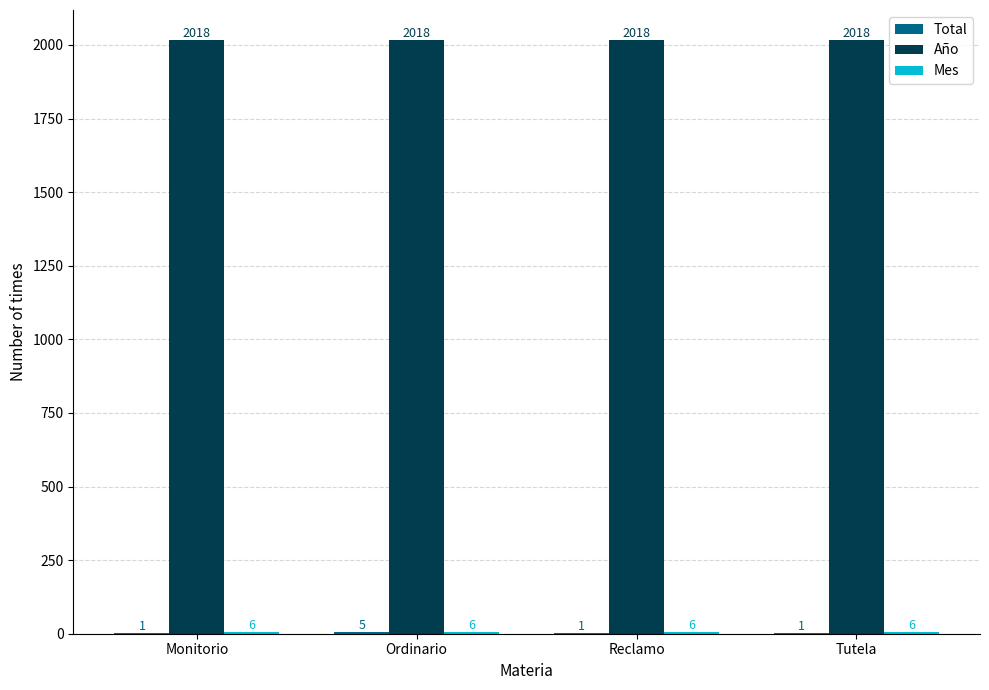

What is the greatest value displayed?

2018